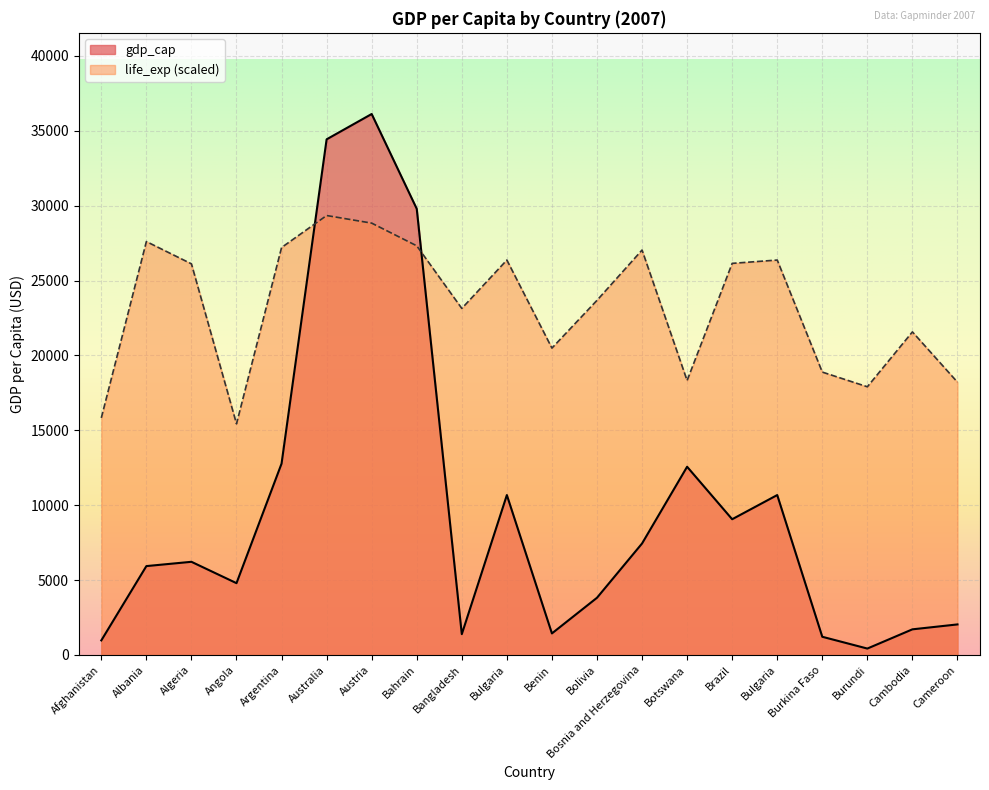

Is it true that the value at Angola is 8237.1?

False